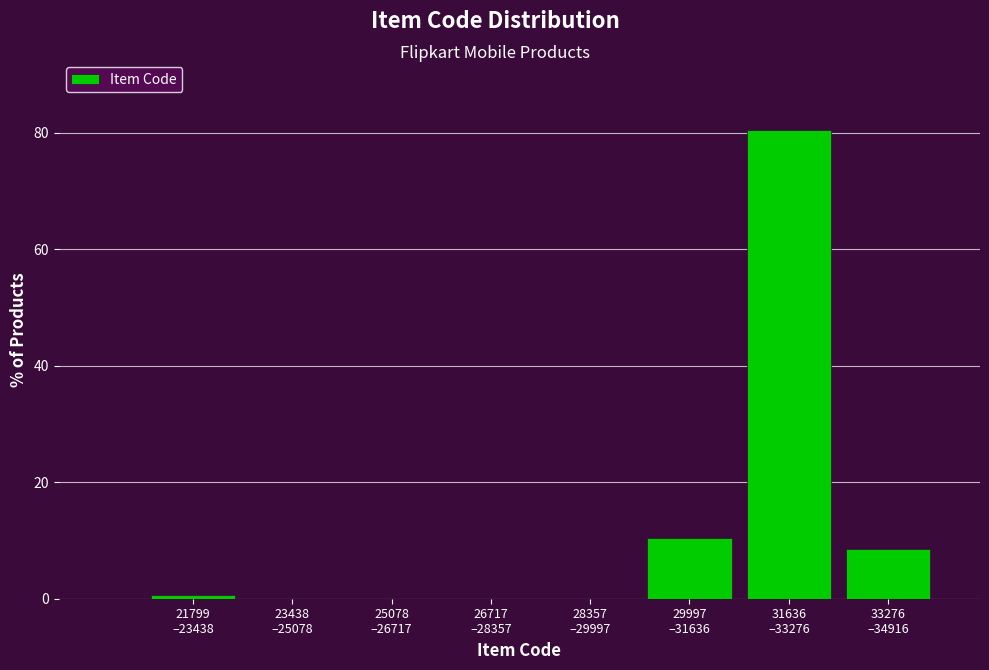

What is the sum of all values?

100.0